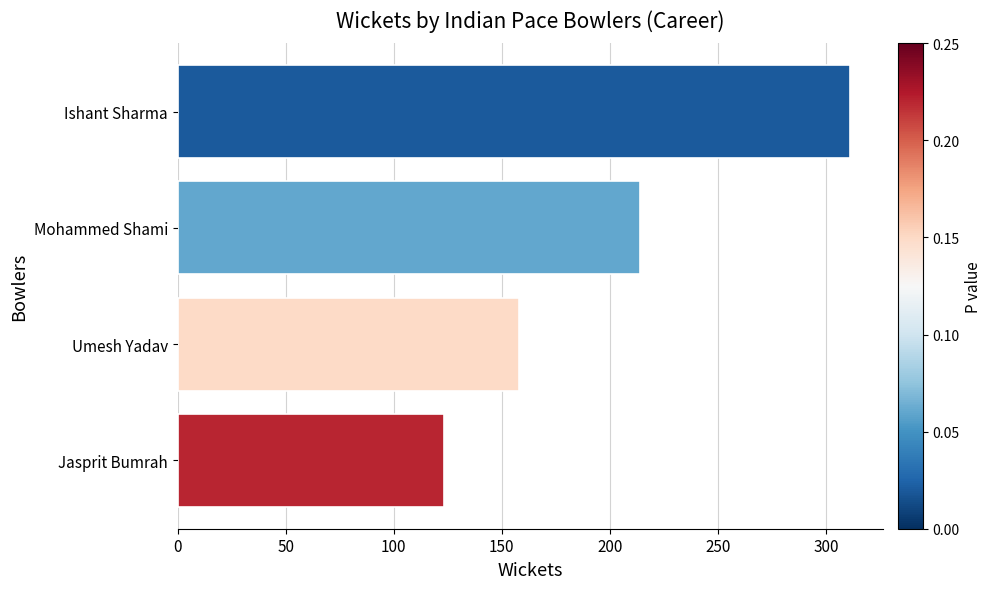

Rank the categories by value from lowest to highest.

Jasprit Bumrah, Umesh Yadav, Mohammed Shami, Ishant Sharma